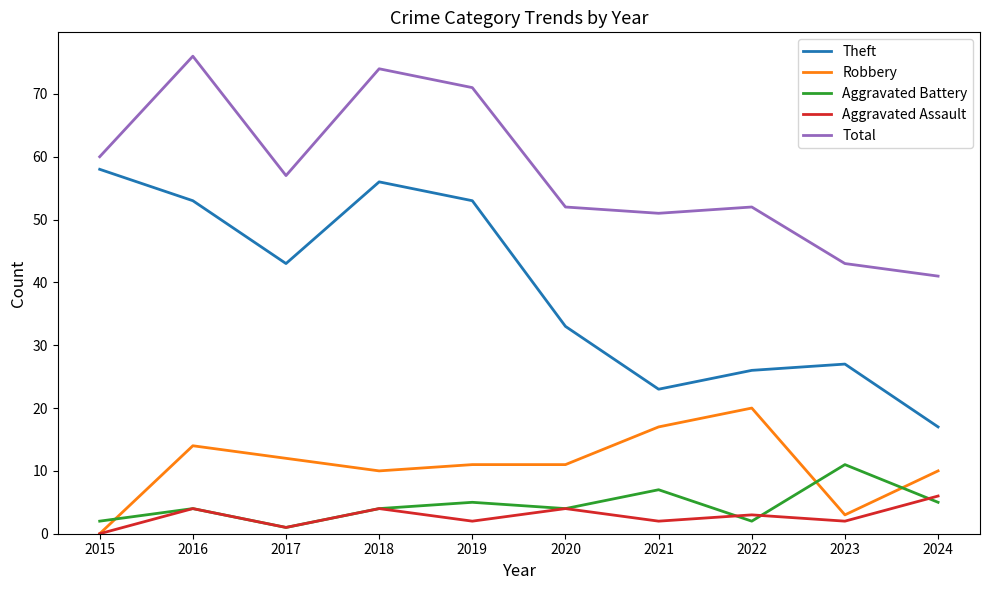

How many interior local peaks does the Theft series have?

2